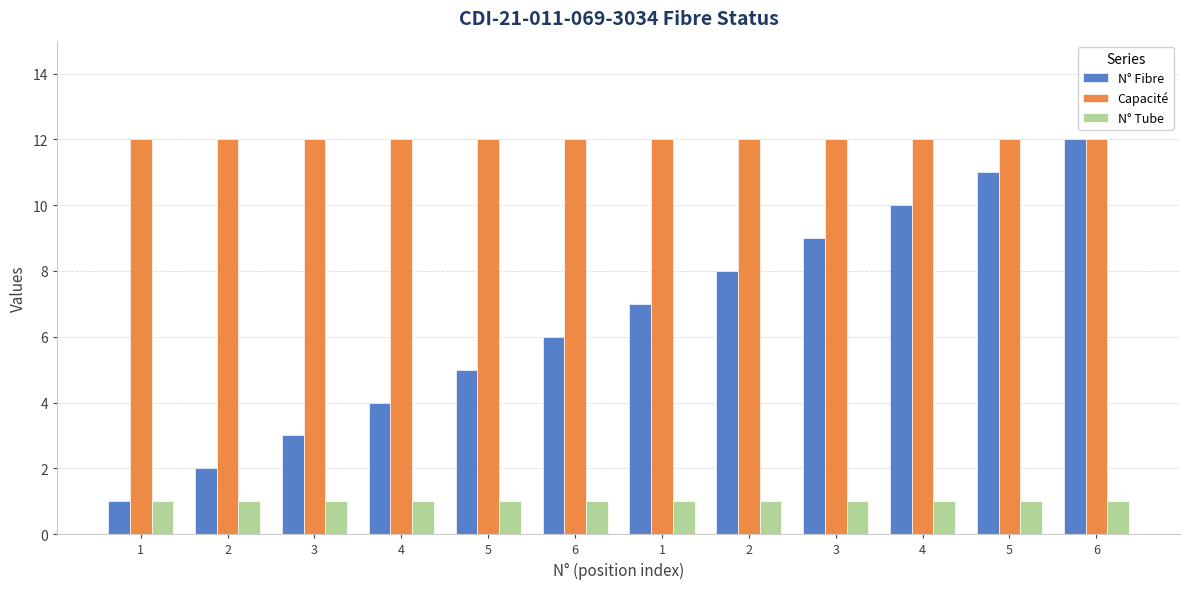

What is the label of the 5th bar from the left?

5